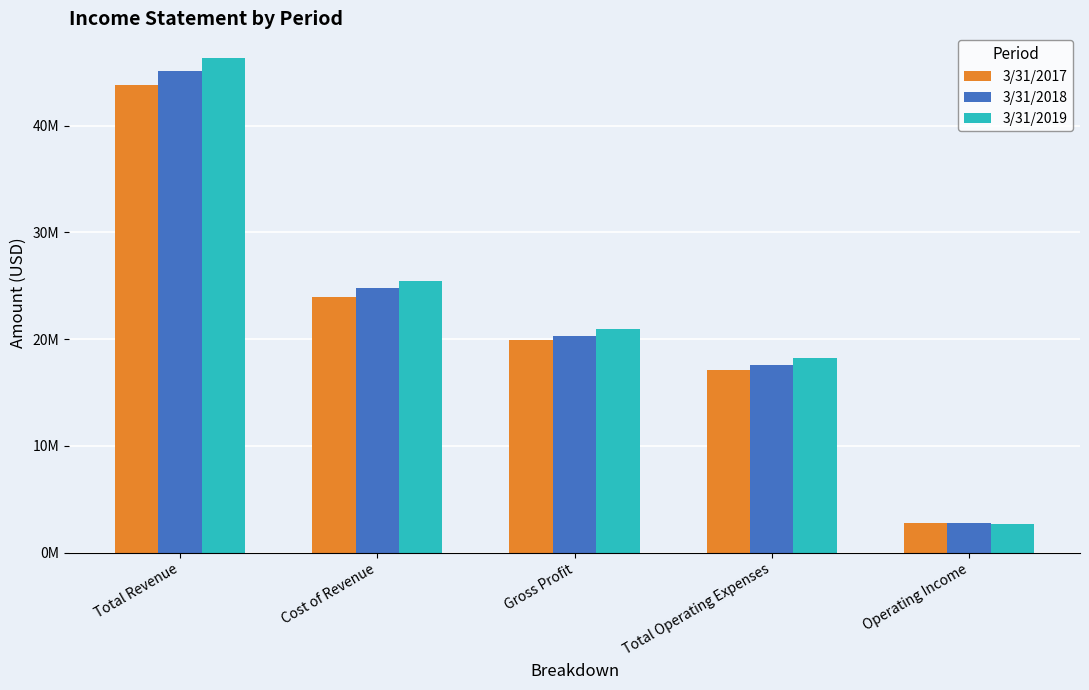

What are all the series names shown in the legend?

3/31/2017, 3/31/2018, 3/31/2019